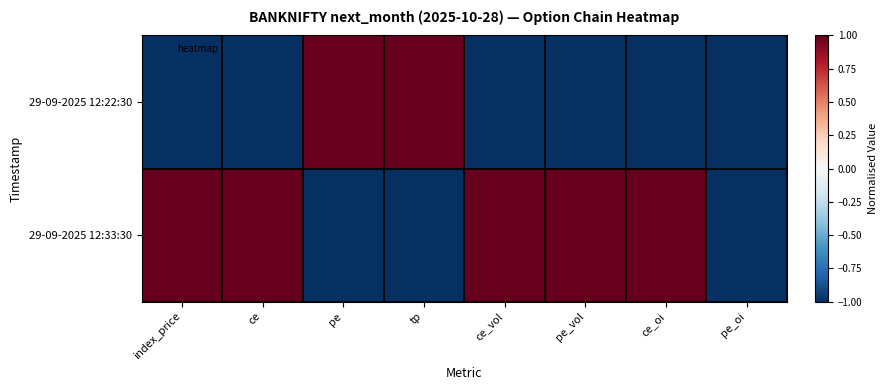

At which category is the sum across all series the highest?

index_price